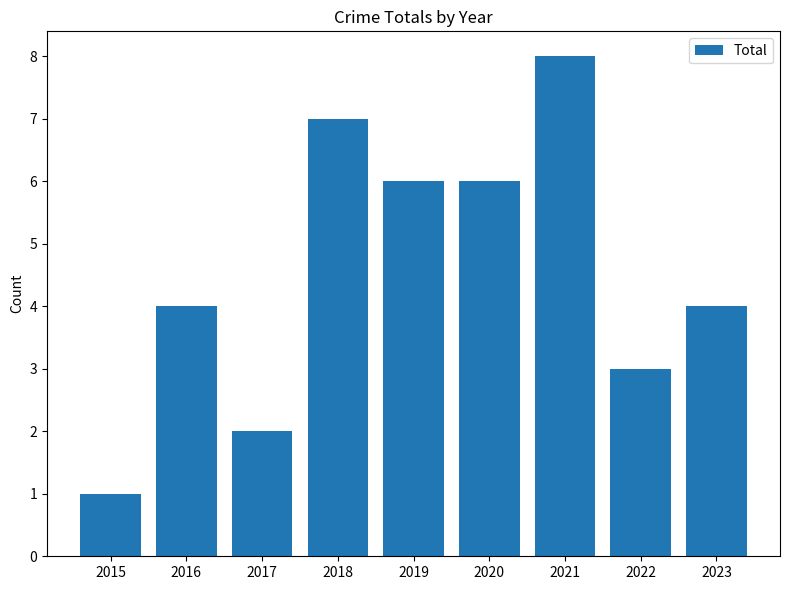

Which category has the highest value across all series?

2021